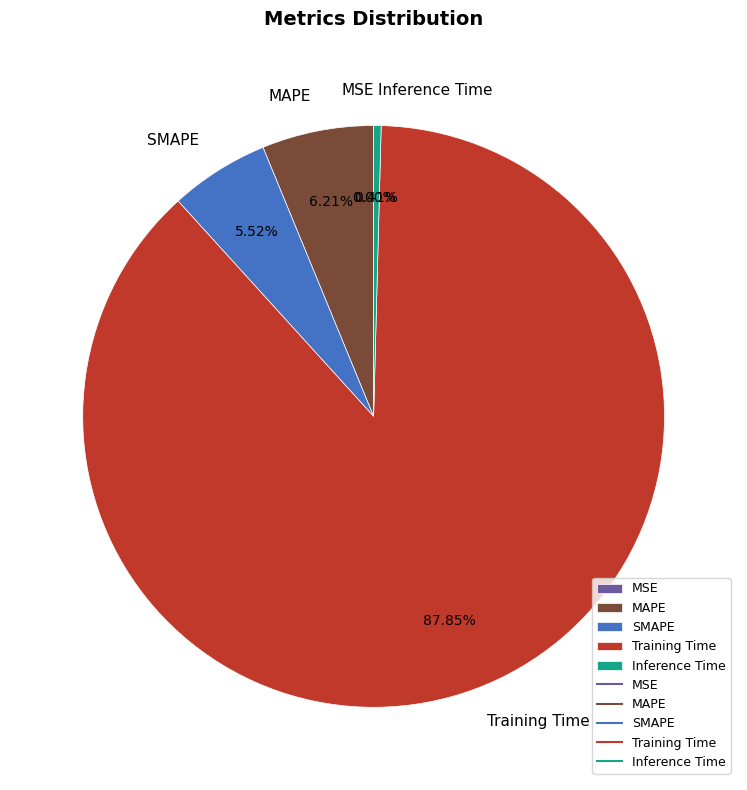

Does Training Time represent more than half of the total?

Yes